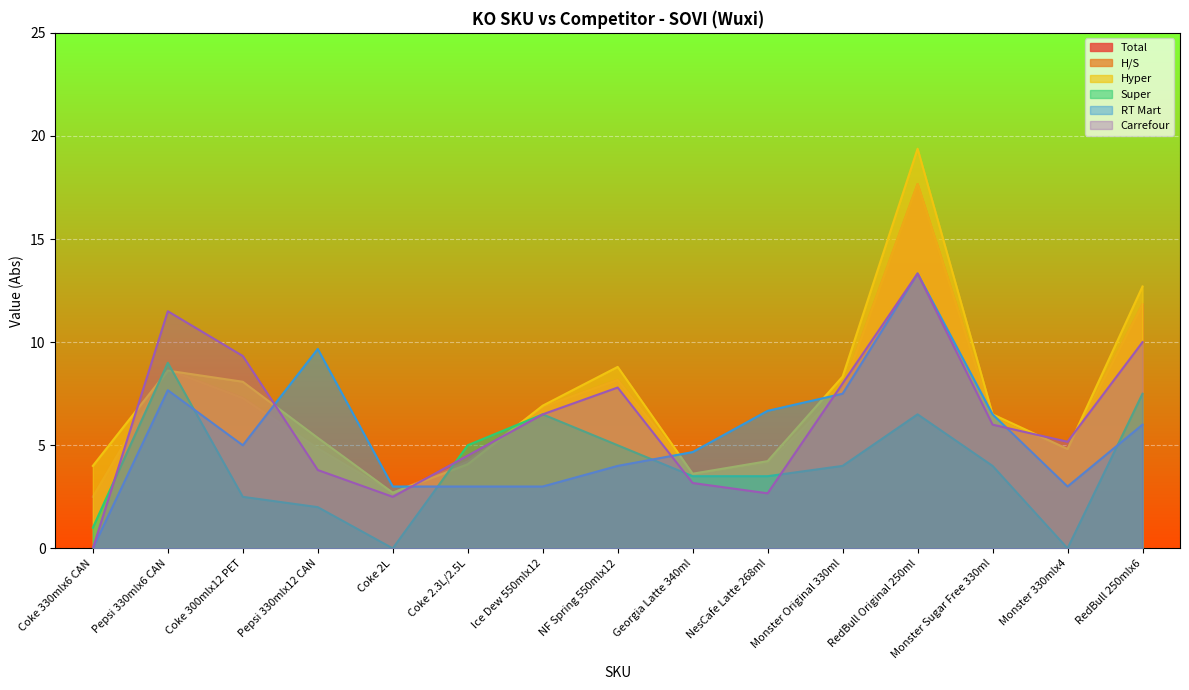

Count the number of categories in the chart.

15